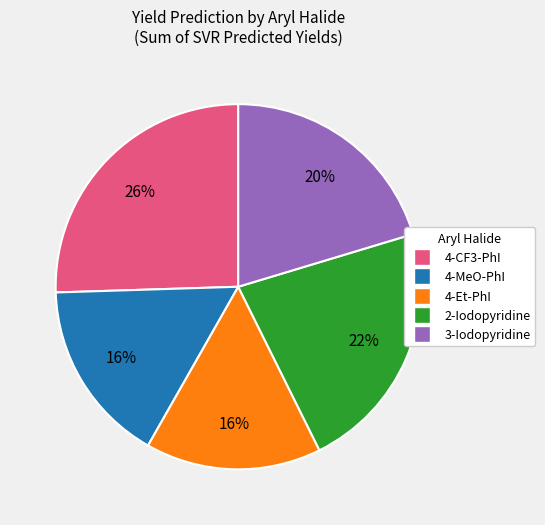

To the nearest percent, what is the difference between the largest and smallest slice percentages?

10%